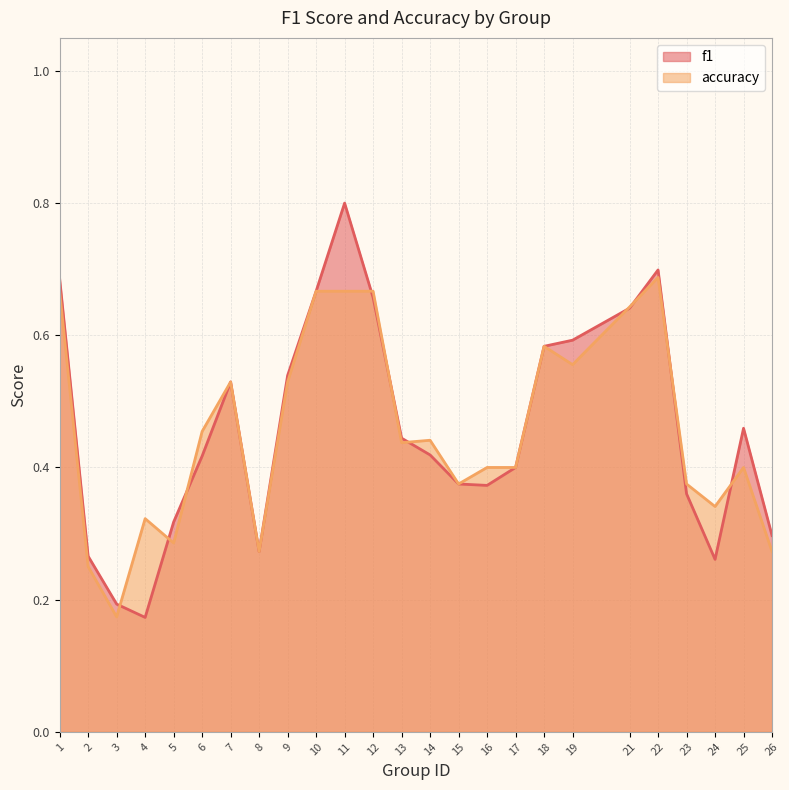

Where is accuracy nearest to the value 0?

3